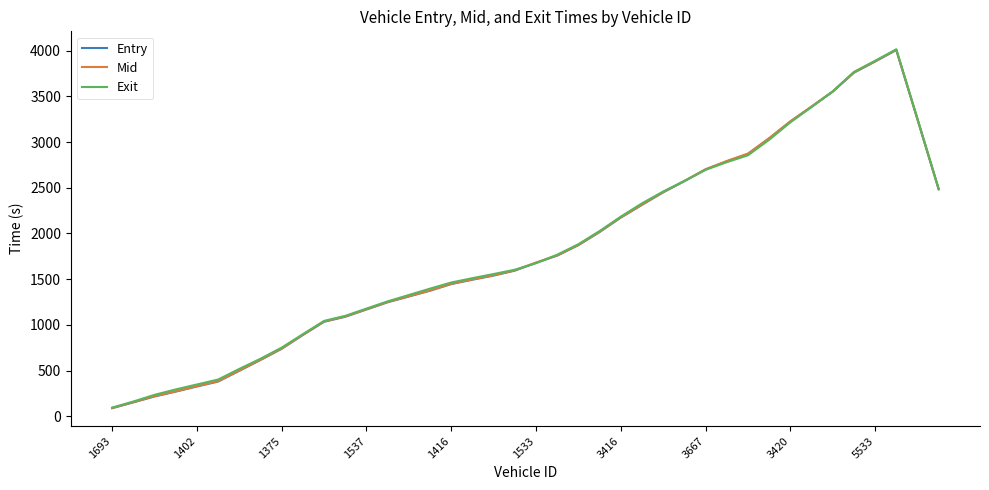

What is the minimum value shown in the chart?

90.2